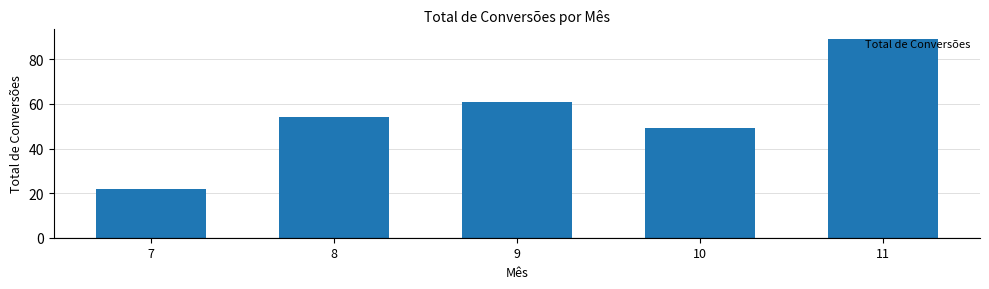

Approximately how many times larger is the value at 8 compared to 10?

1.1